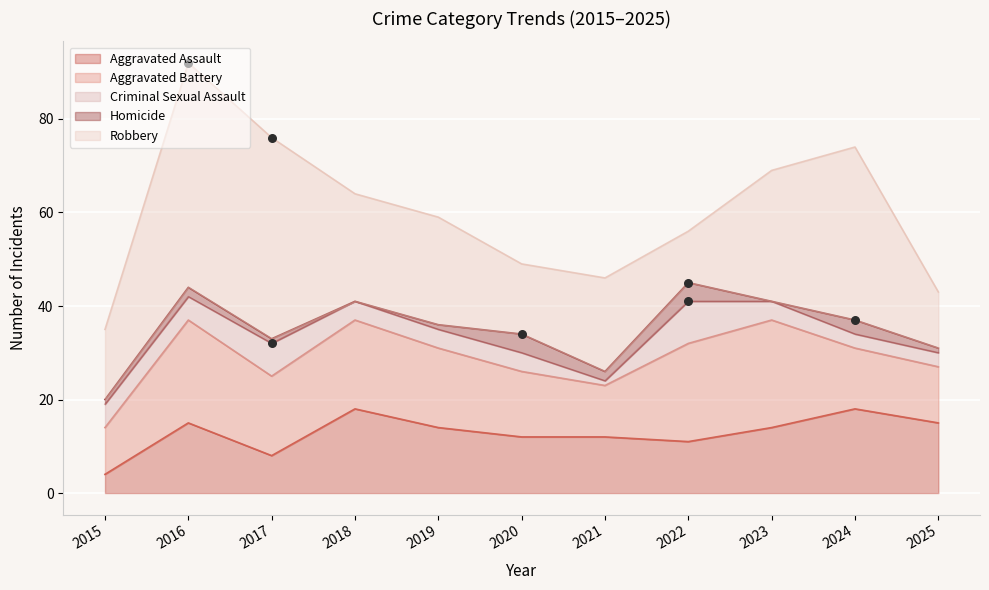

Is the value of Aggravated Assault at 2017 greater than the value of Robbery at 2025?

No